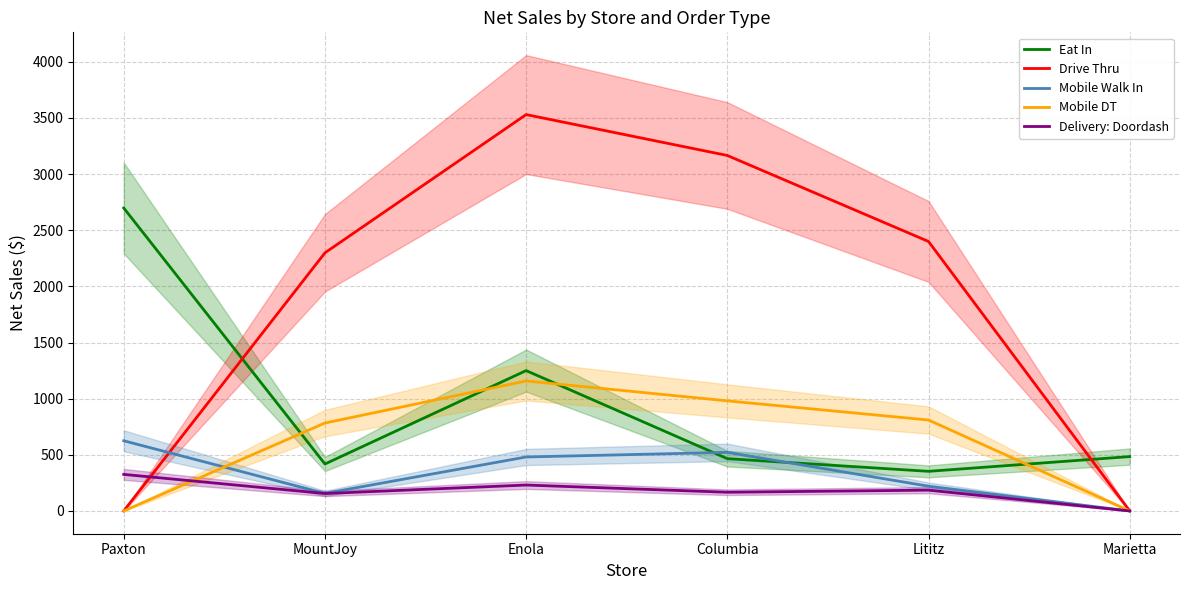

True or false: Mobile DT and Drive Thru intersect in this chart.

False